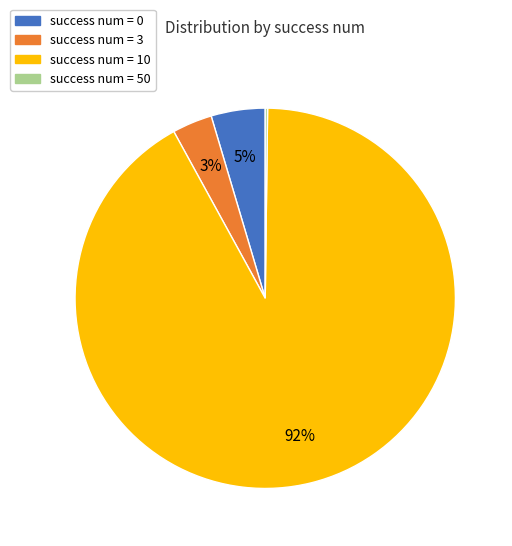

Combined, do success num = 3 and success num = 0 account for over 50%?

No